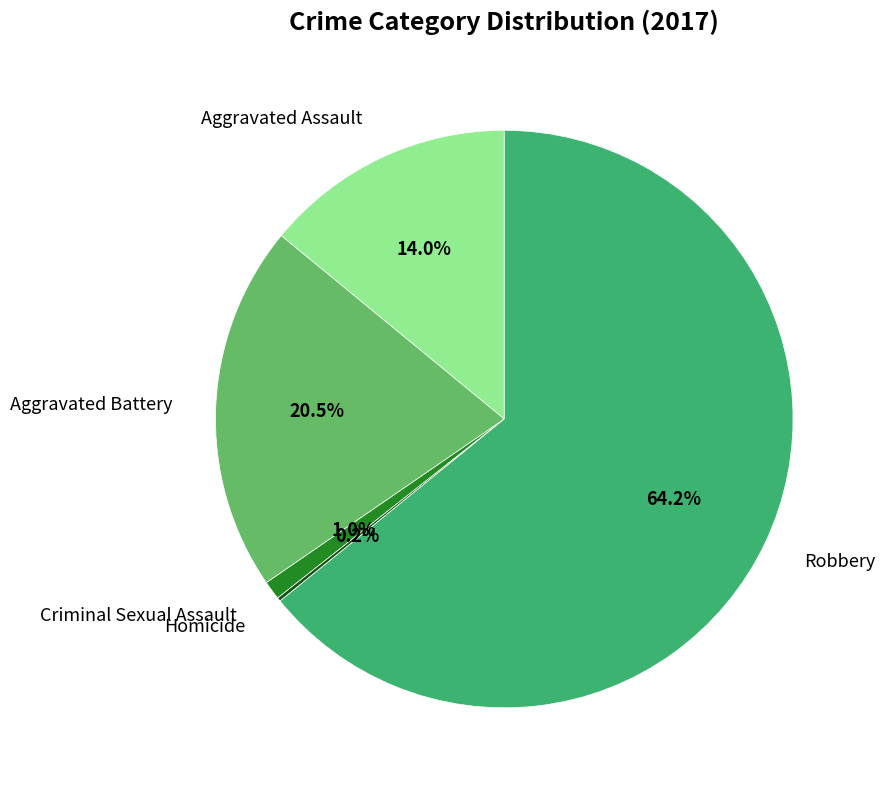

Which slice represents more than half of the pie?

Robbery